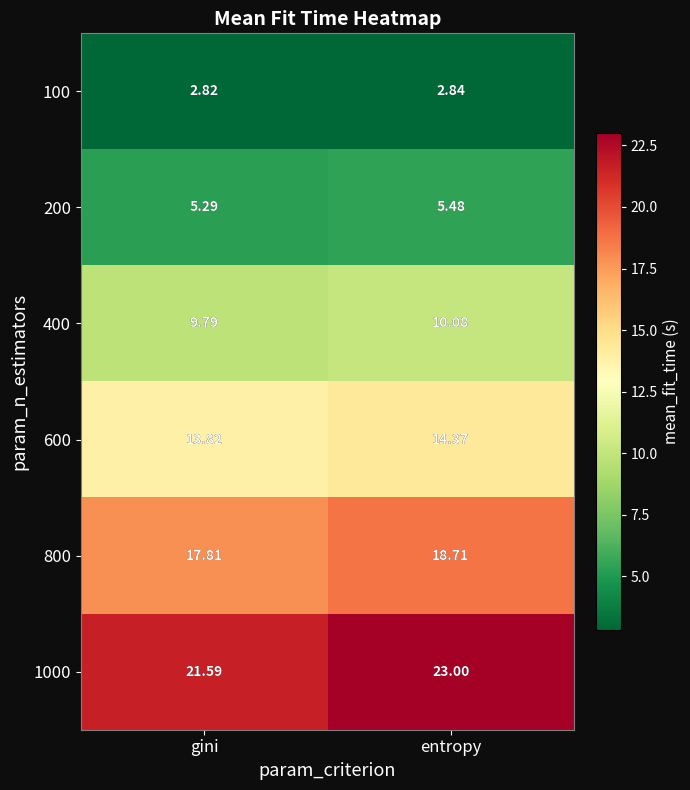

At which label does 600 first exceed 14?

entropy